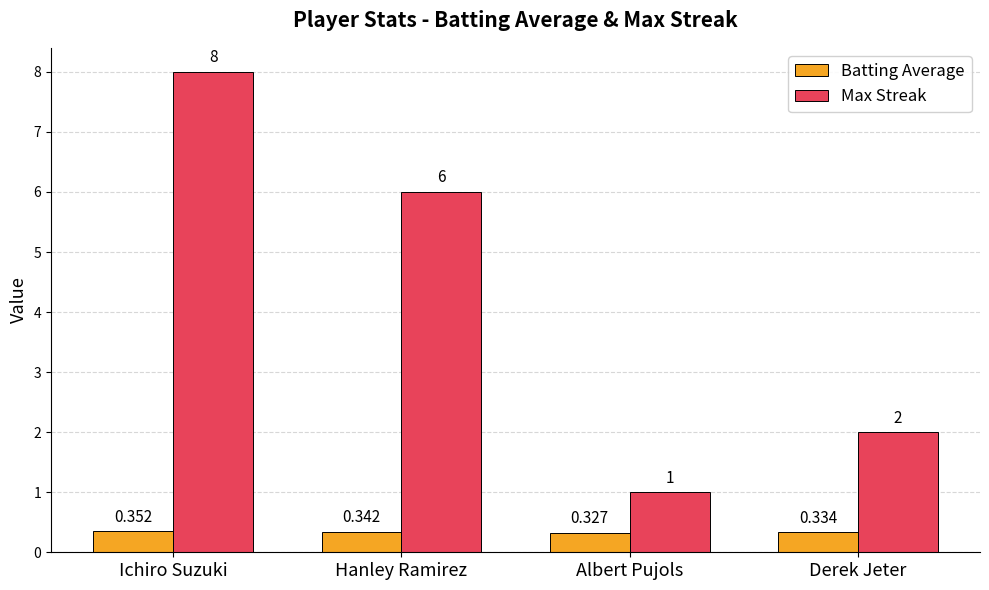

At which label does Max Streak first exceed 6?

Ichiro Suzuki